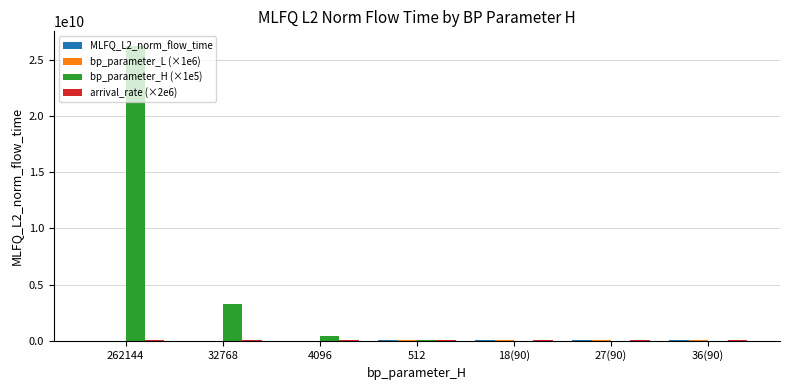

Which series has the largest range (max minus min)?

bp_parameter_H (×1e5)